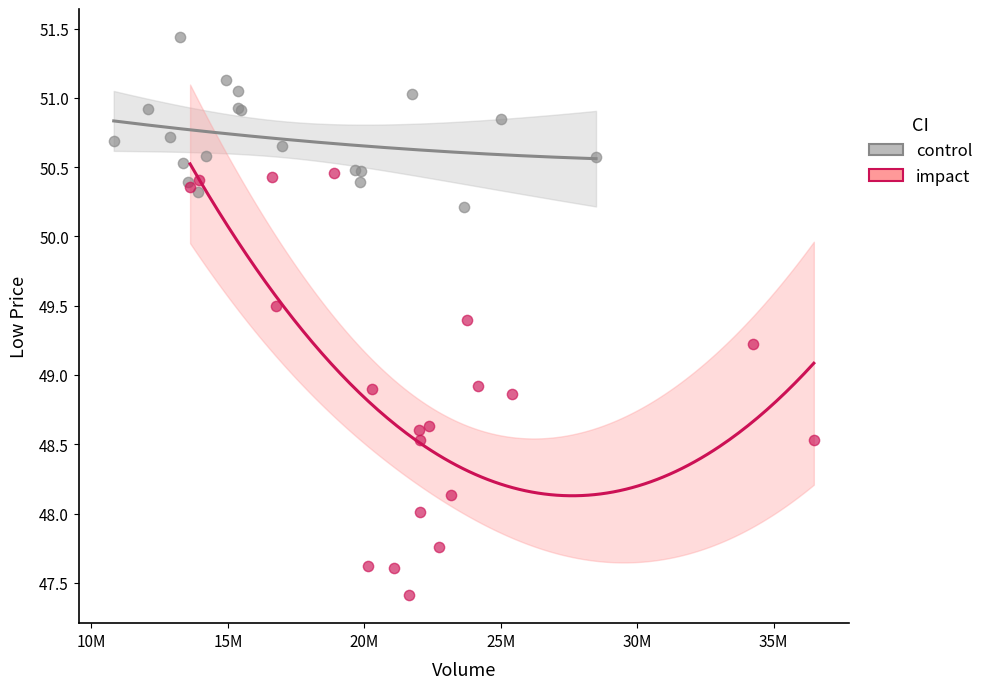

Which series reaches the minimum Y coordinate?

impact